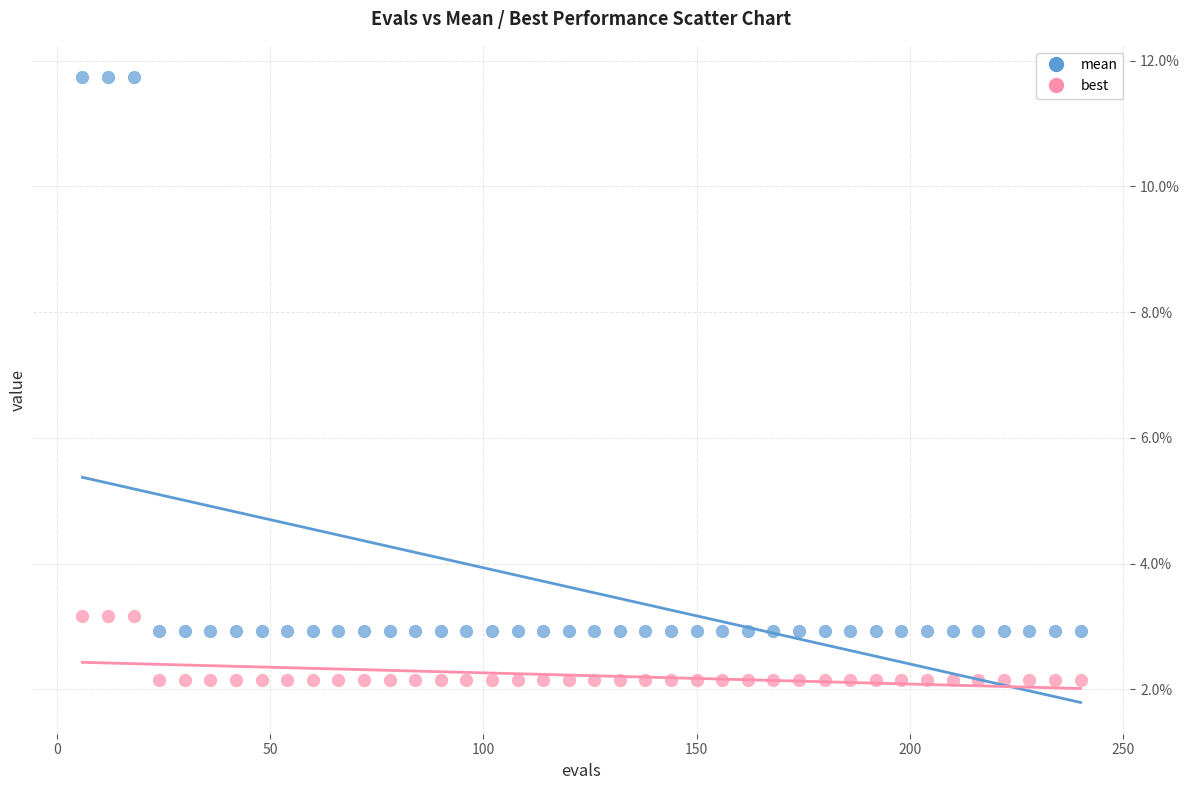

Which series contains the highest Y value?

mean